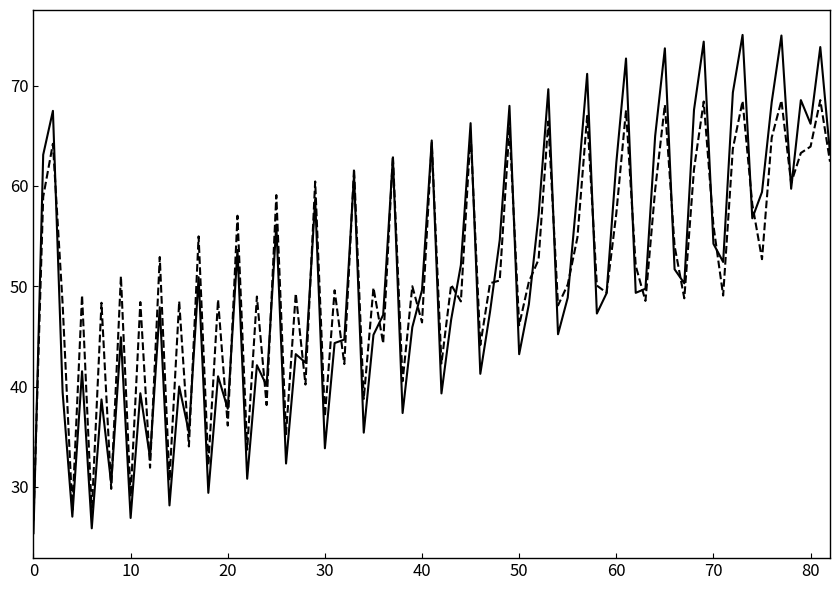

What is the maximum value shown in the chart?

75.1